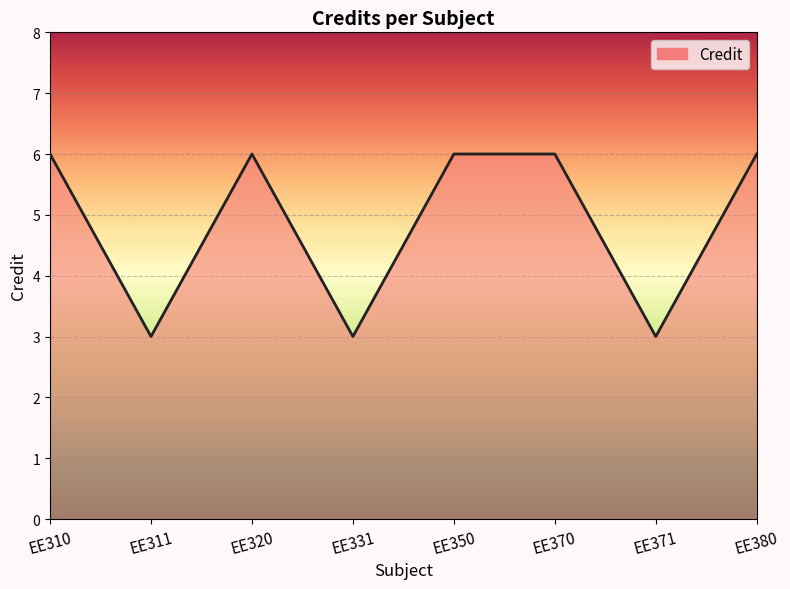

What is the average value?

5